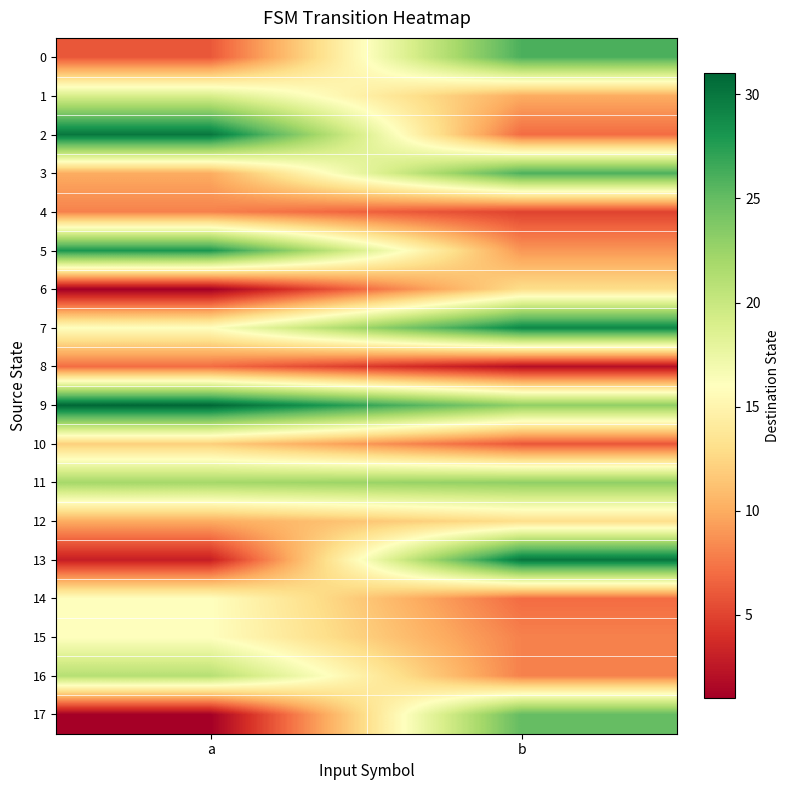

Which category has the highest value across all series?

a